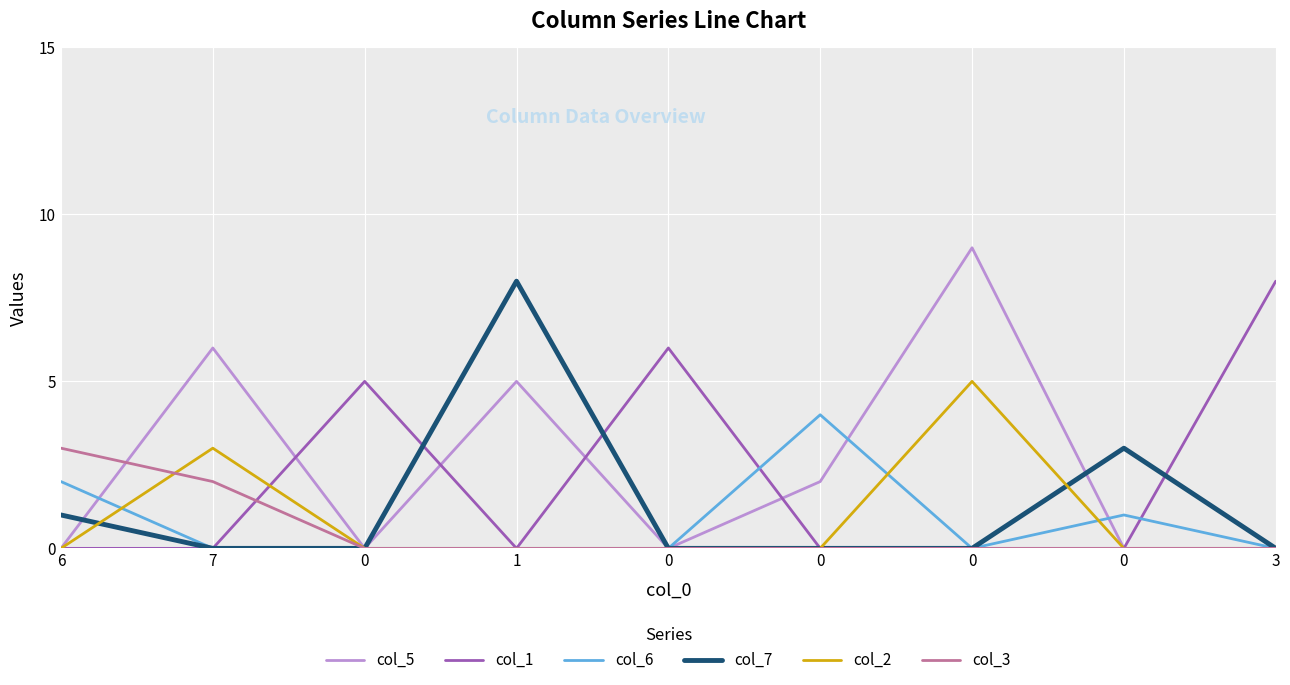

Reading left to right, extract all data points from this chart.

col_5: 6=0	7=6	0=0	1=5	0=0	0=2	0=9	0=0	3=0
col_1: 6=0	7=0	0=5	1=0	0=6	0=0	0=0	0=0	3=8
col_6: 6=2	7=0	0=0	1=0	0=0	0=4	0=0	0=1	3=0
col_7: 6=1	7=0	0=0	1=8	0=0	0=0	0=0	0=3	3=0
col_2: 6=0	7=3	0=0	1=0	0=0	0=0	0=5	0=0	3=0
col_3: 6=3	7=2	0=0	1=0	0=0	0=0	0=0	0=0	3=0